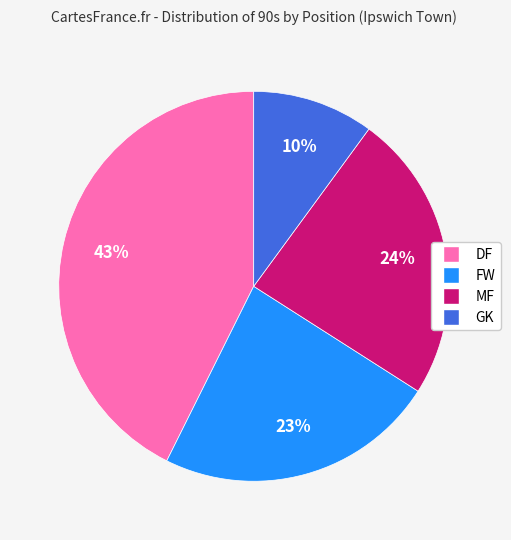

How many segments does this pie chart have?

4